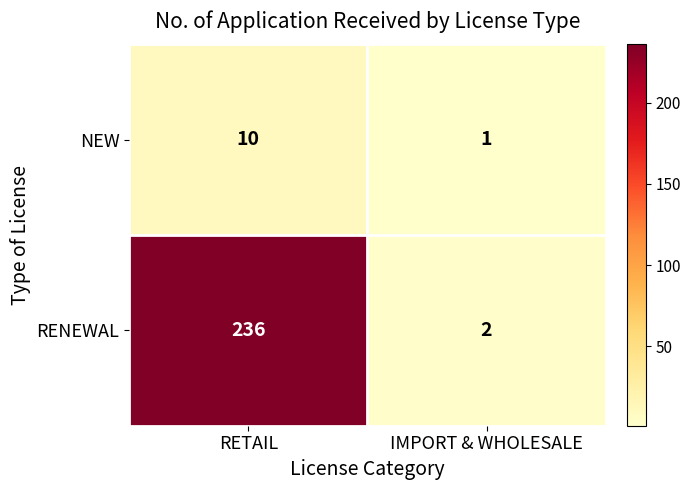

Reading left to right, extract all data points from this chart.

NEW: RETAIL=10	IMPORT & WHOLESALE=1
RENEWAL: RETAIL=236	IMPORT & WHOLESALE=2